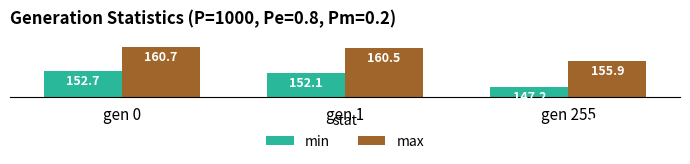

What is the difference between the min values at gen 1 and gen 255?

4.9